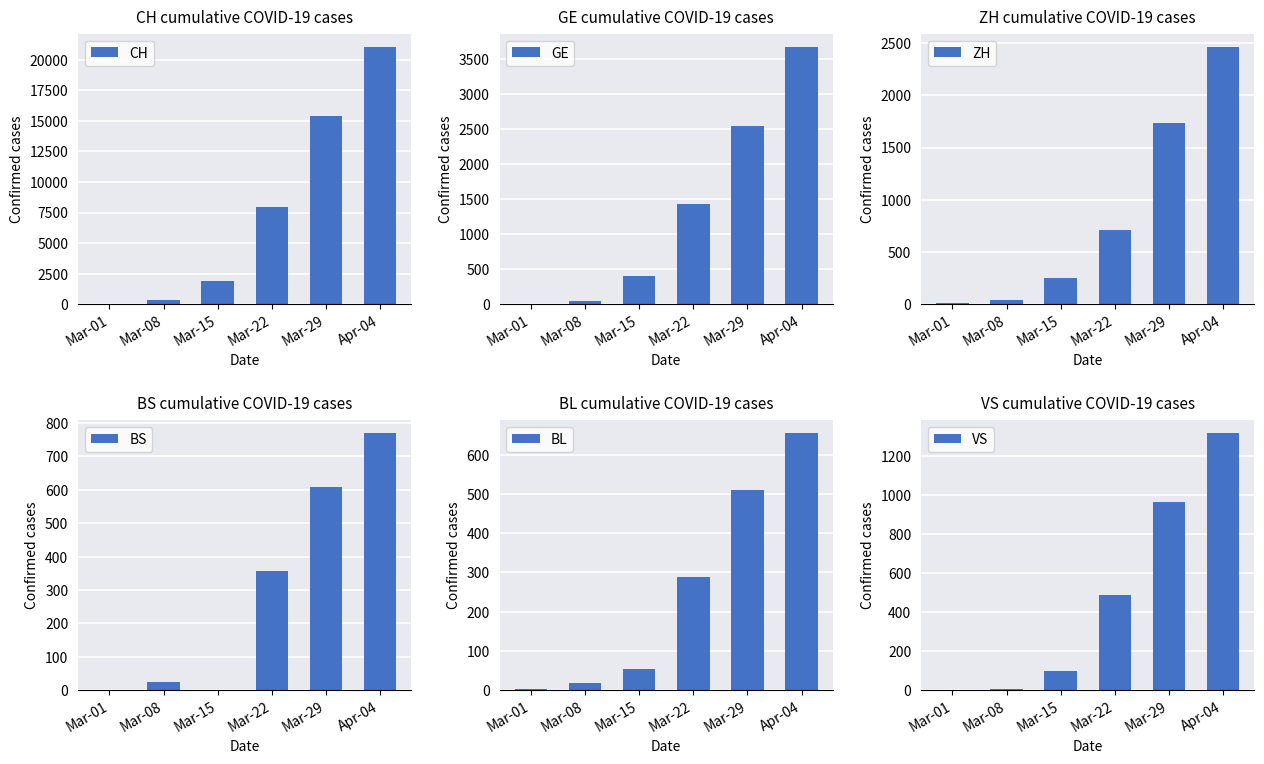

Rank the series by their maximum value, from lowest to highest.

BL, BS, VS, ZH, GE, CH